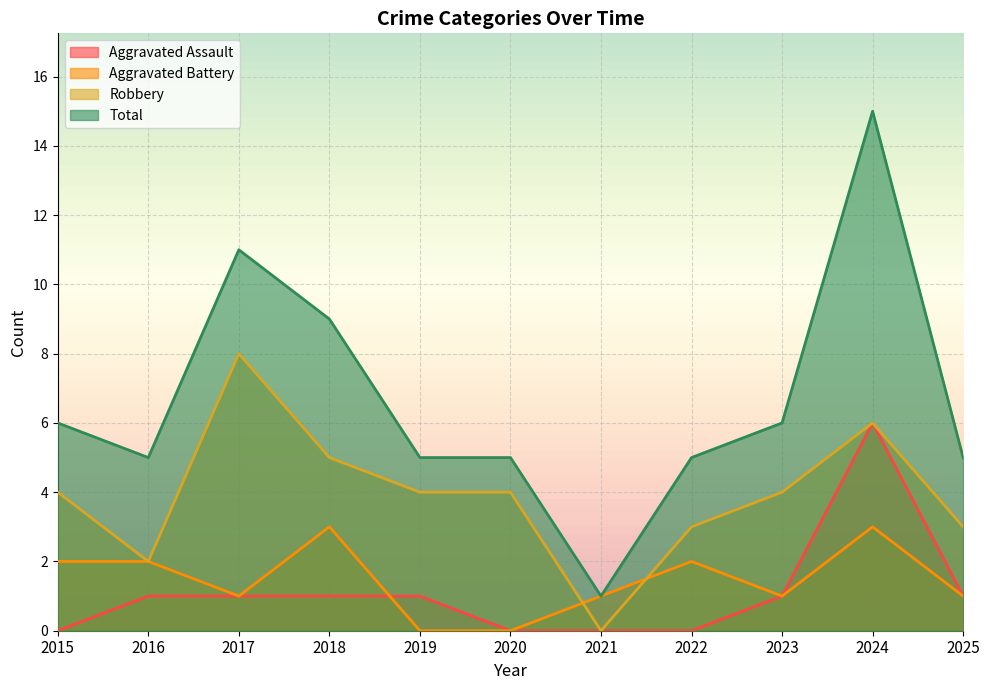

What is the difference between the second highest and minimum values in the Robbery series?

6